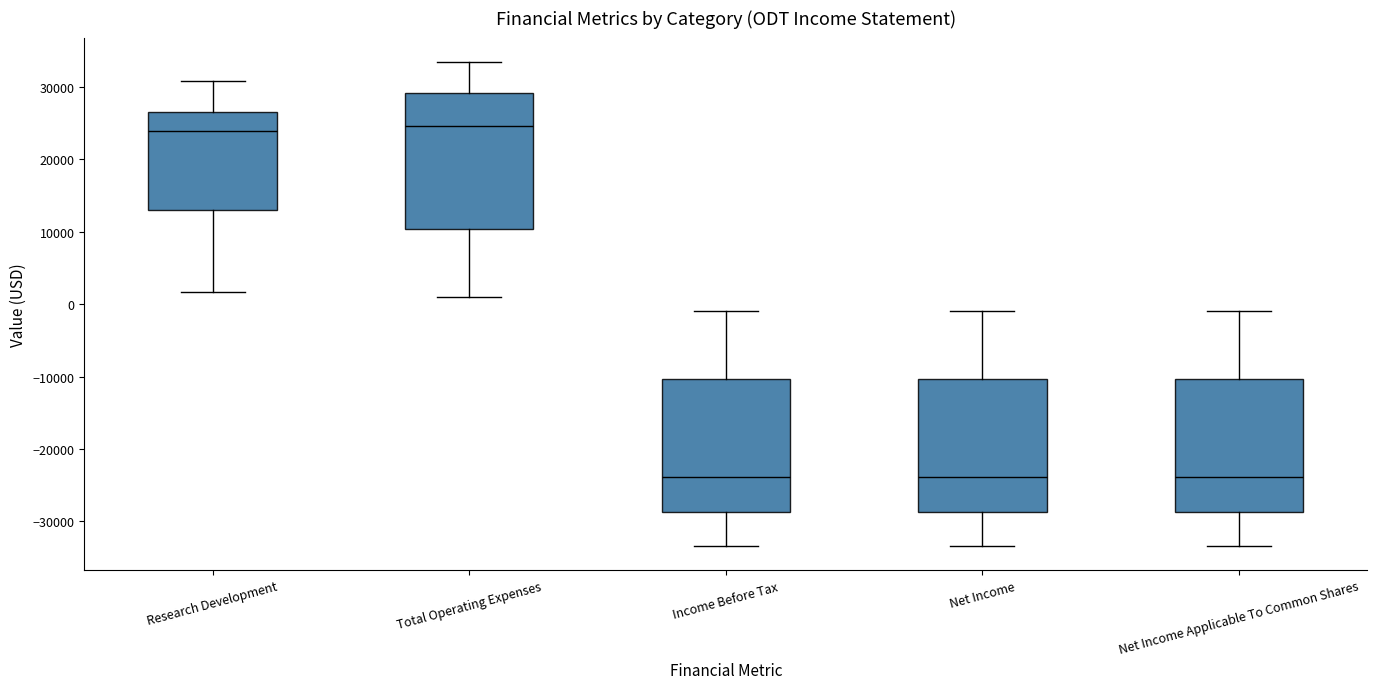

Where does the median line of the box for Net Income Applicable To Common Shares sit on the y-axis? The values are not printed on the chart, so give them approximately, as read against the axis.

-24000